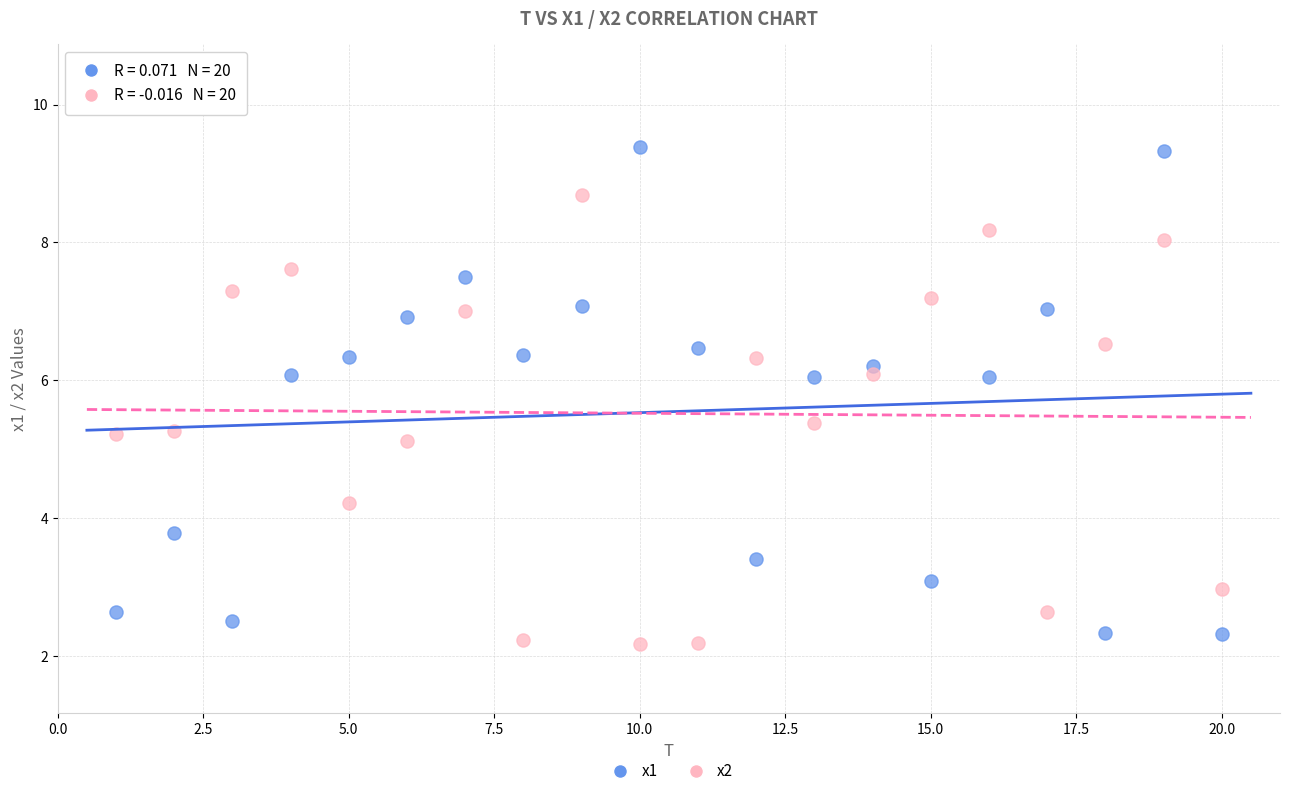

Which series contains the lowest Y value?

x2